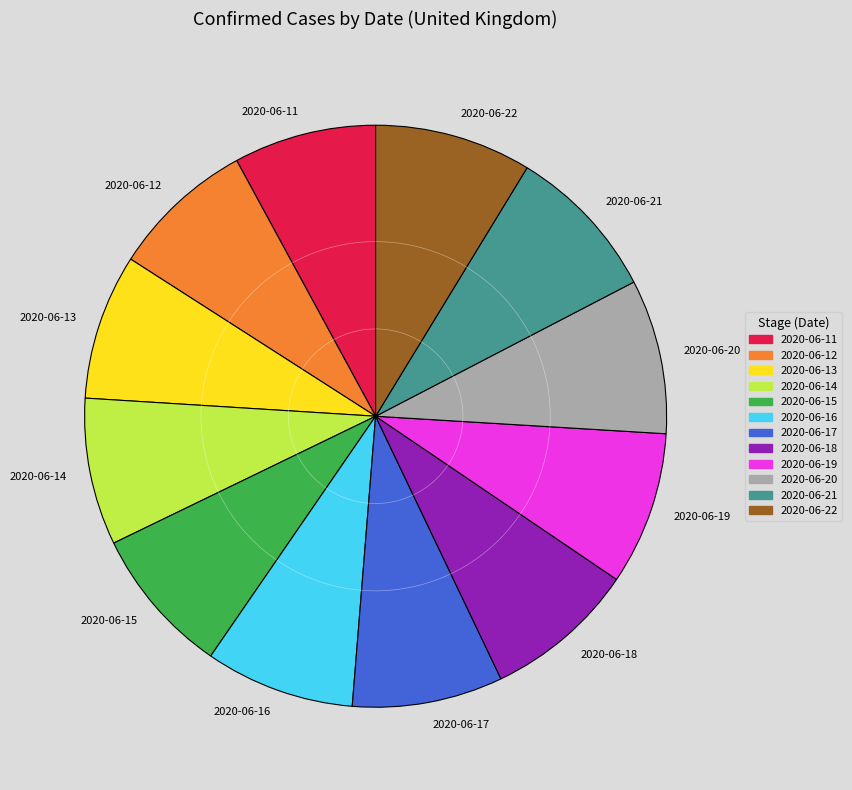

Approximately how many times larger is the value at 2020-06-17 compared to 2020-06-16?

1.0